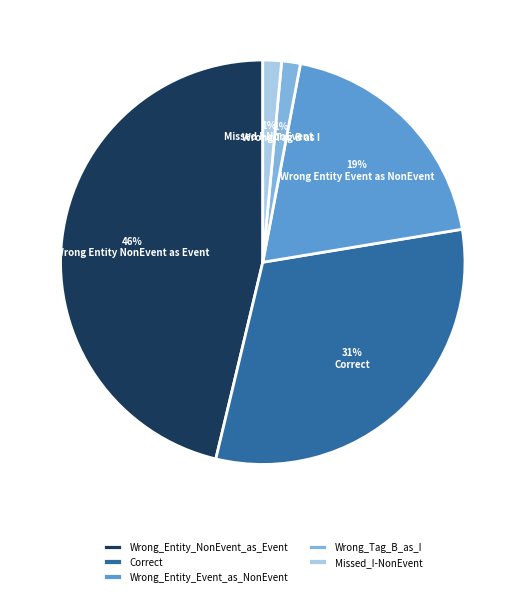

To the nearest percent, what is the difference between the largest and smallest slice percentages?

45%